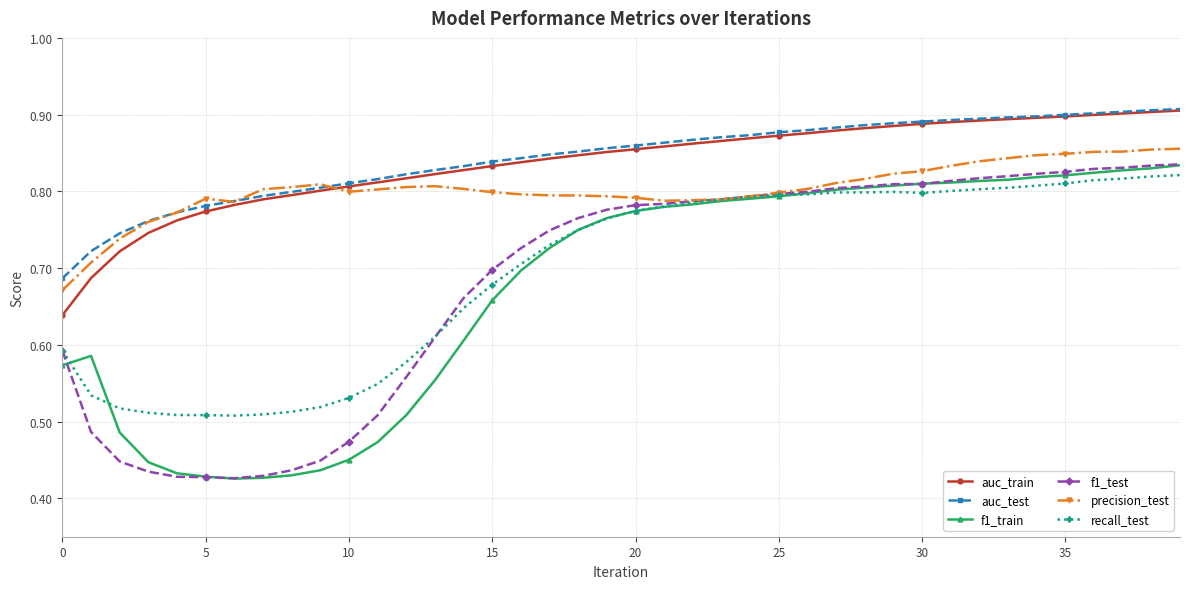

True or false: f1_test and auc_train intersect in this chart.

False